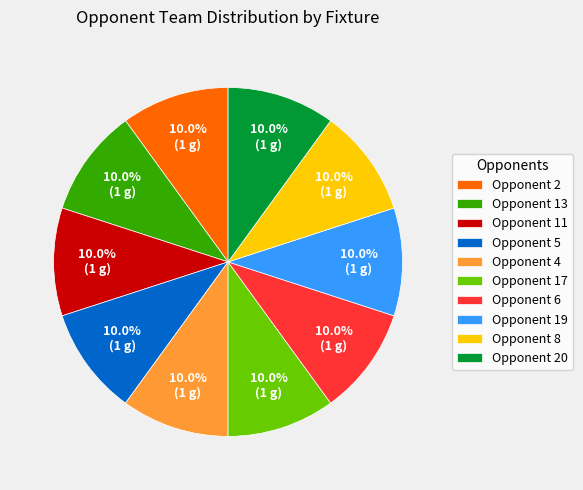

Is Opponent 17 the majority of the pie?

No